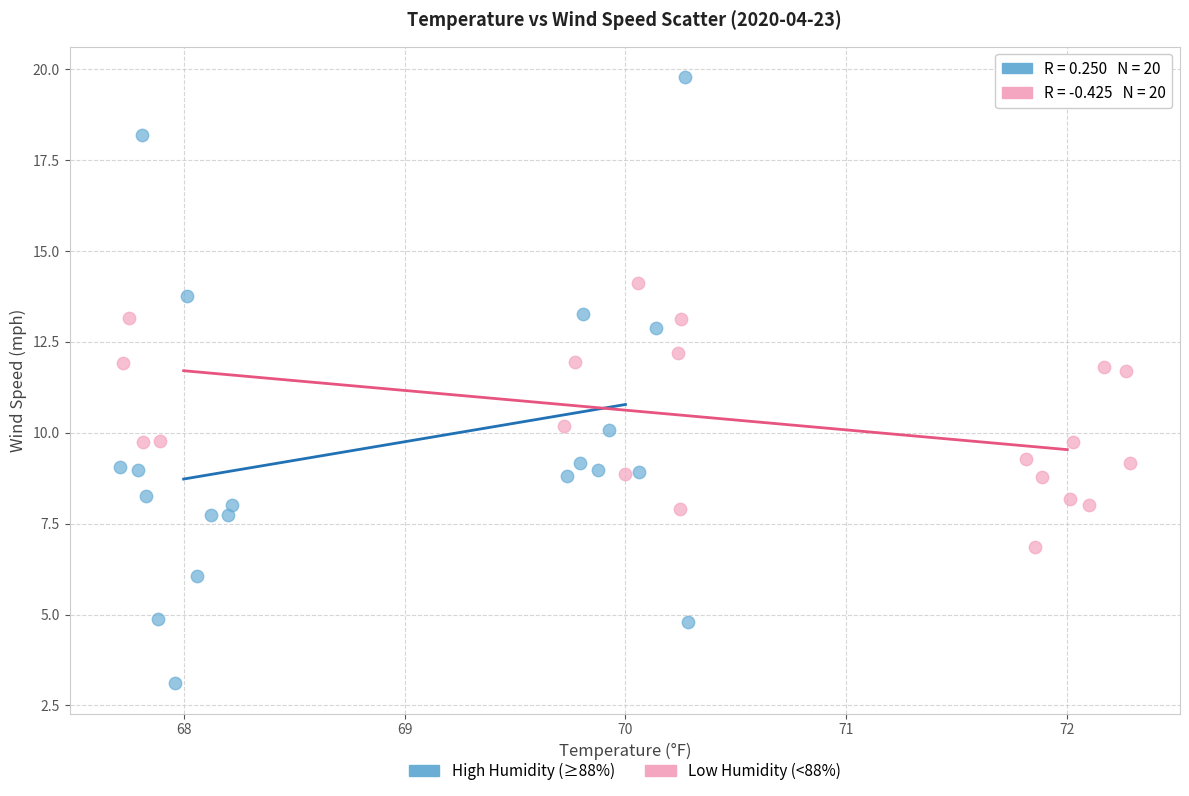

What are all the series names shown in the legend?

High Humidity (≥88%), Low Humidity (<88%)